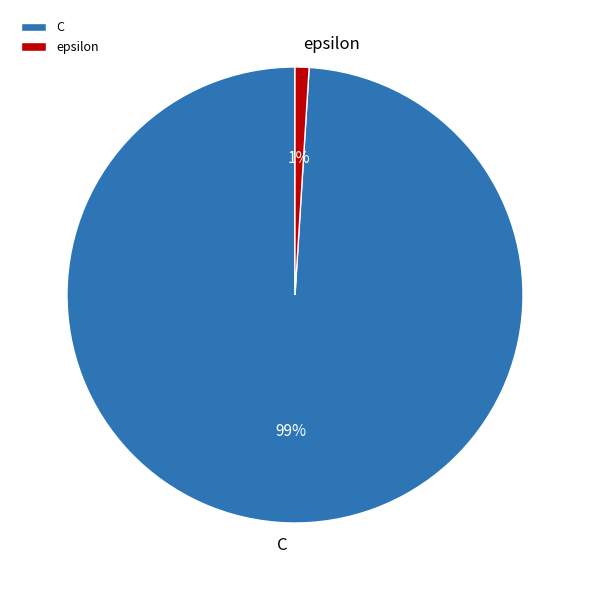

How many slices are in this pie chart?

2